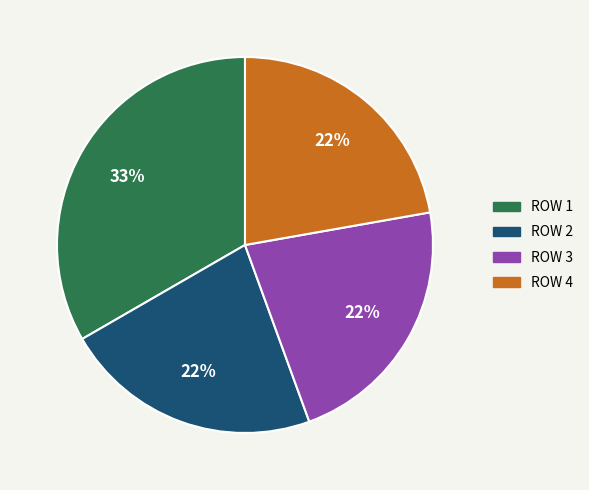

Does any single category account for the majority?

No